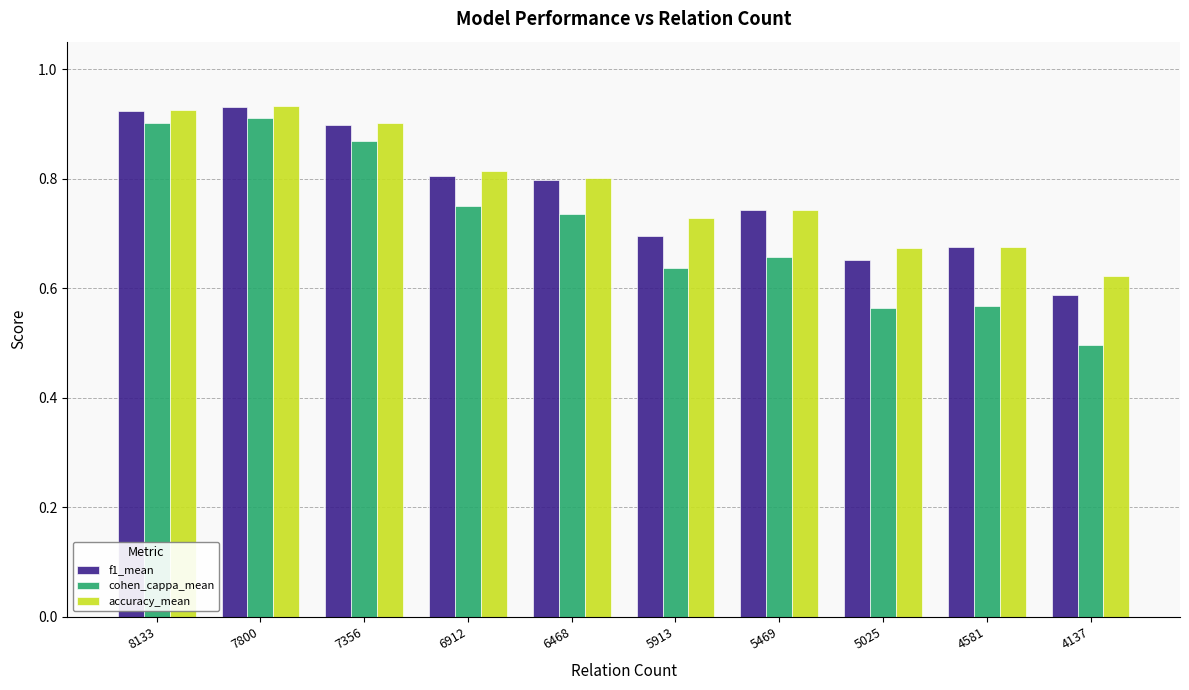

True or false: accuracy_mean has a value of 0.3 at 5913.

False